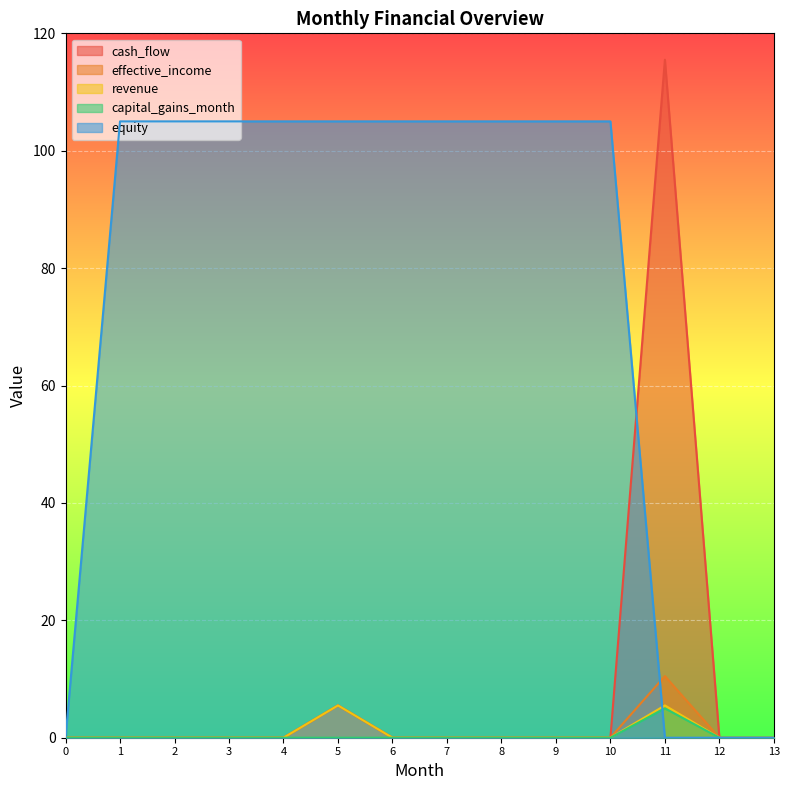

Which series has the widest spread of values?

cash_flow